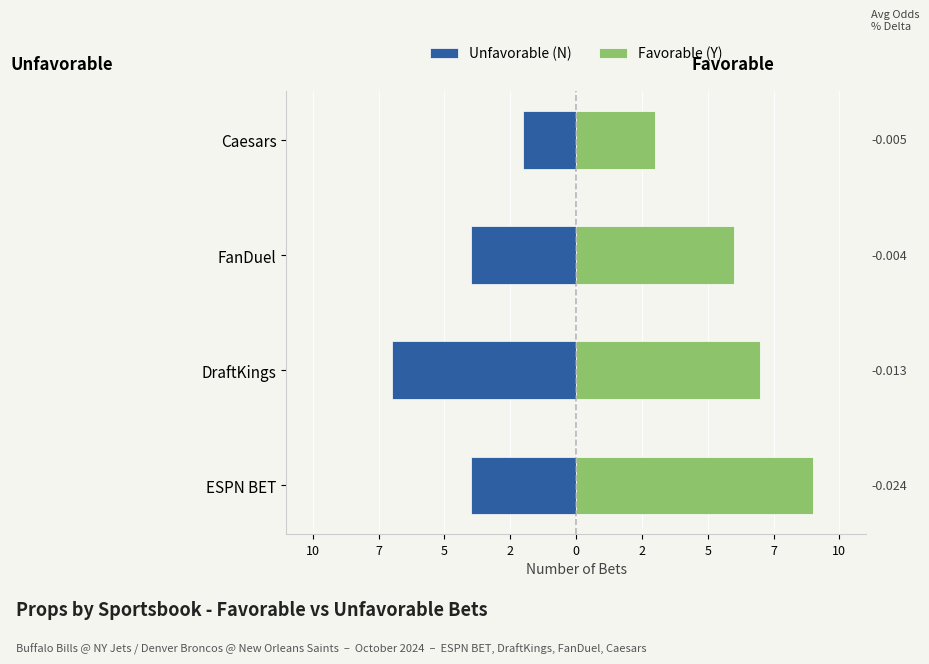

The Unfavorable (N) series shows -10 at DraftKings. True or false?

False